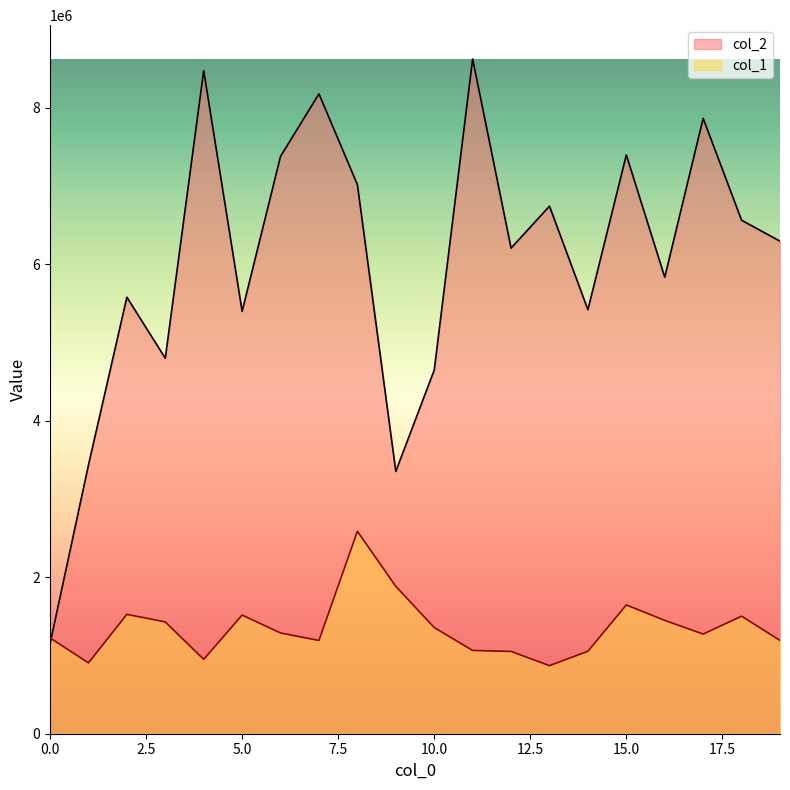

What are all the series names shown in the legend?

col_2, col_1